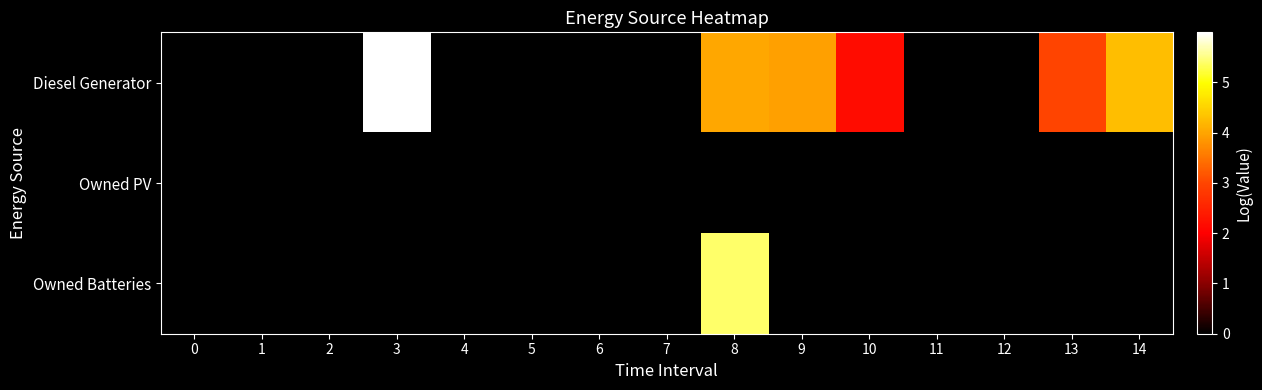

Rank the series by their average value, from lowest to highest.

Owned PV, Owned Batteries, Diesel Generator